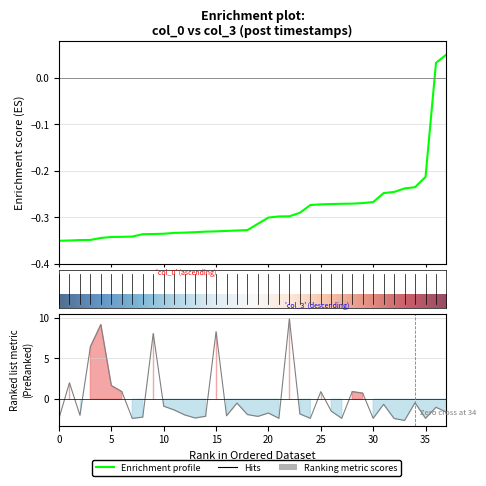

Rank the series by their average value, from highest to lowest.

col_3, col_0